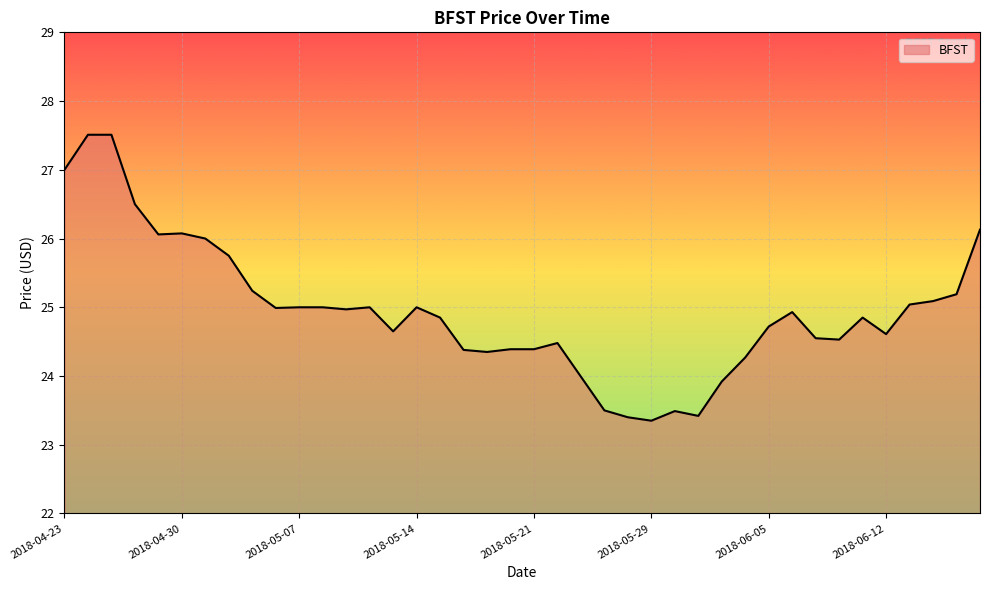

What is the maximum value shown in the chart?

27.5